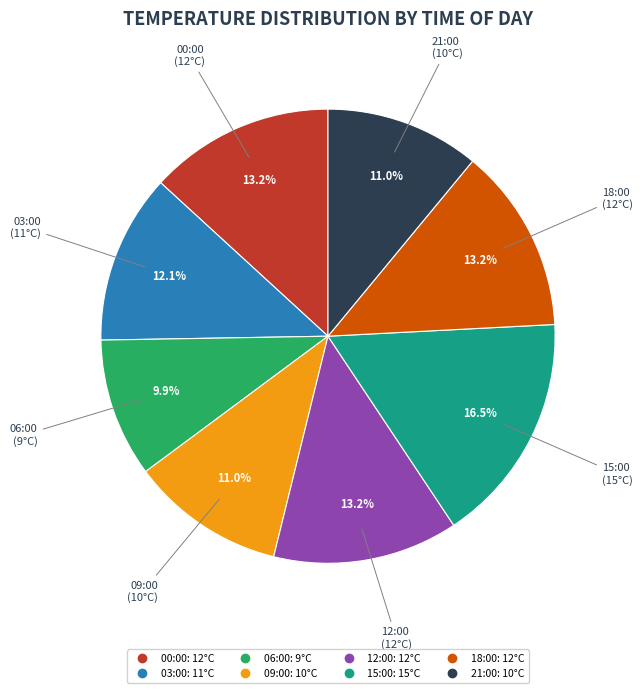

Does any single category account for the majority?

No